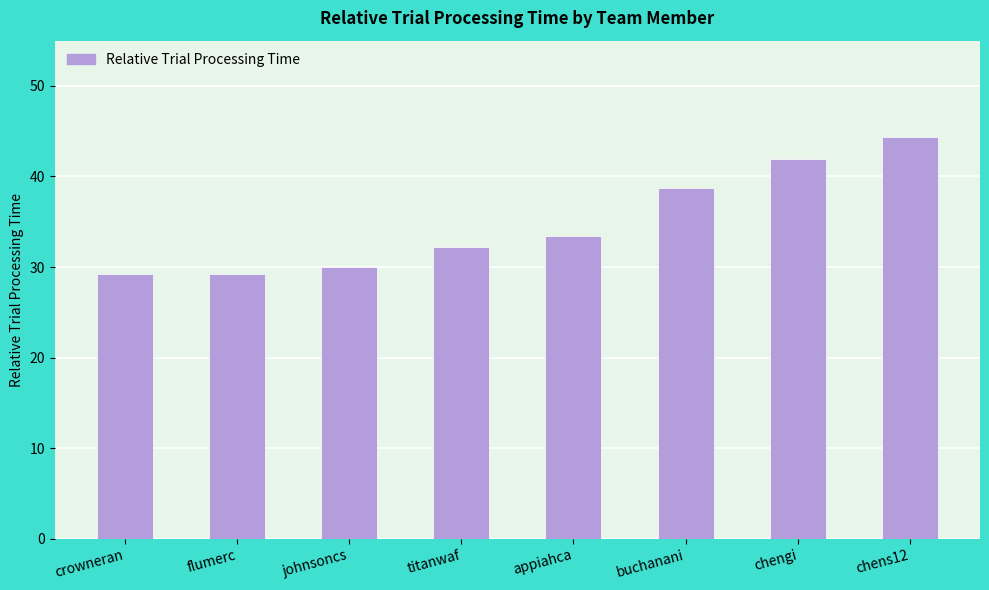

How many series are shown in this chart?

1